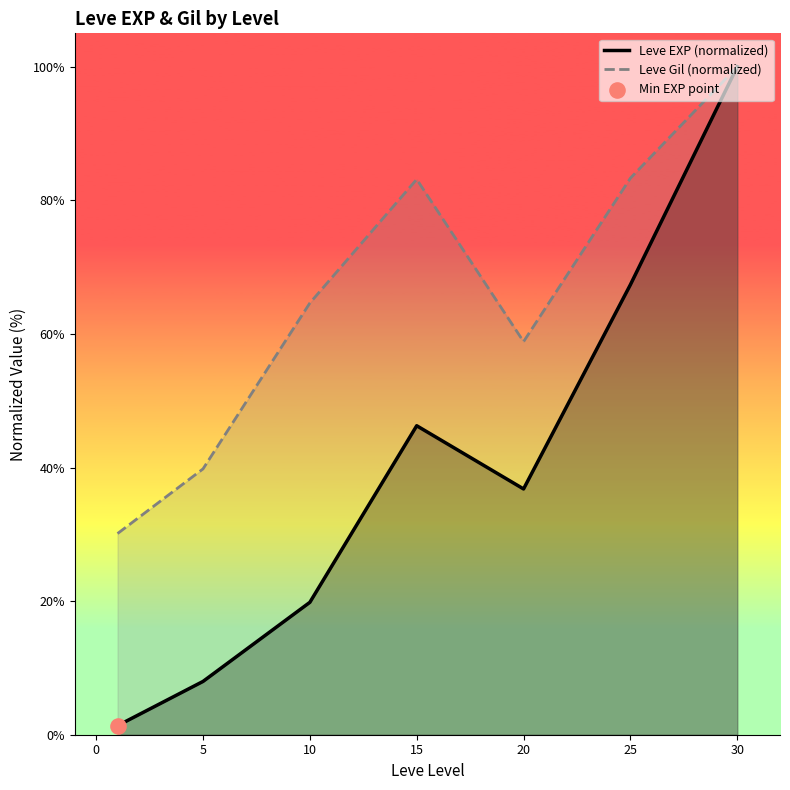

Is the value of Leve Gil (normalized) at 5 greater than the value of Leve EXP (normalized) at 5?

Yes